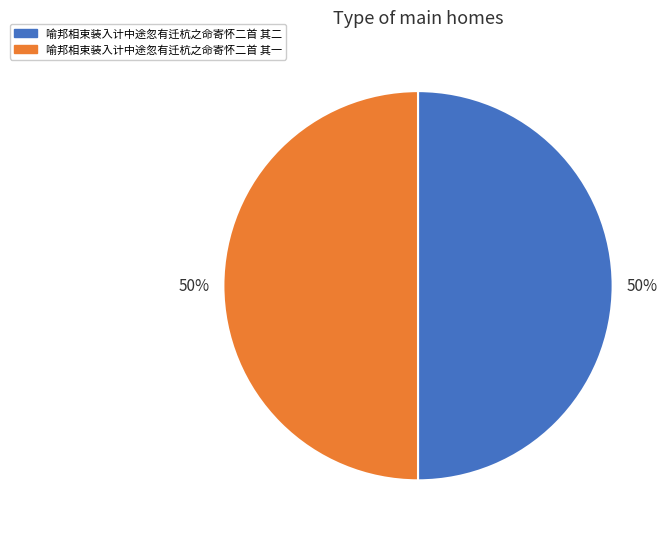

To the nearest percent, what portion does 喻邦相束装入计中途忽有迁杭之命寄怀二首 其二 represent?

50%